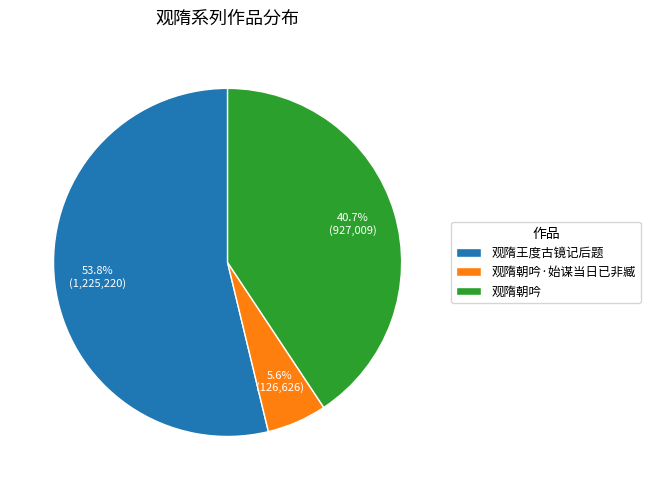

Approximately how many times larger is the value at 观隋朝吟·始谋当日已非臧 compared to 观隋朝吟?

0.1